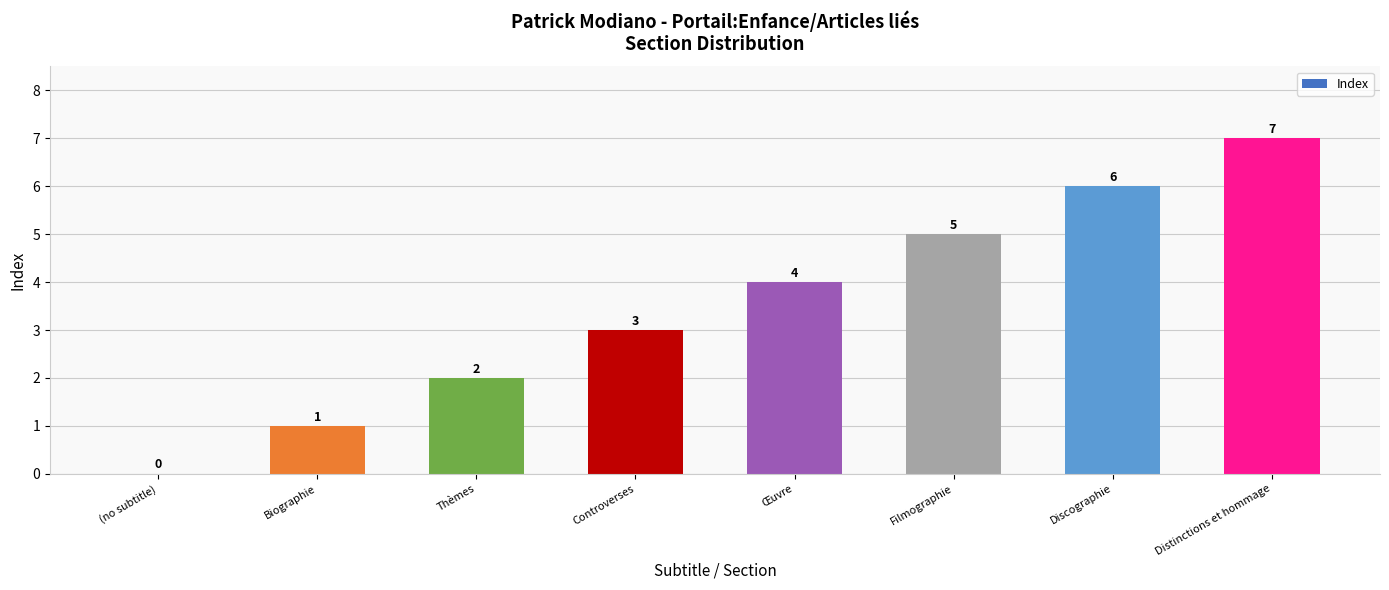

True or false: the data shows 2 at Thèmes.

True